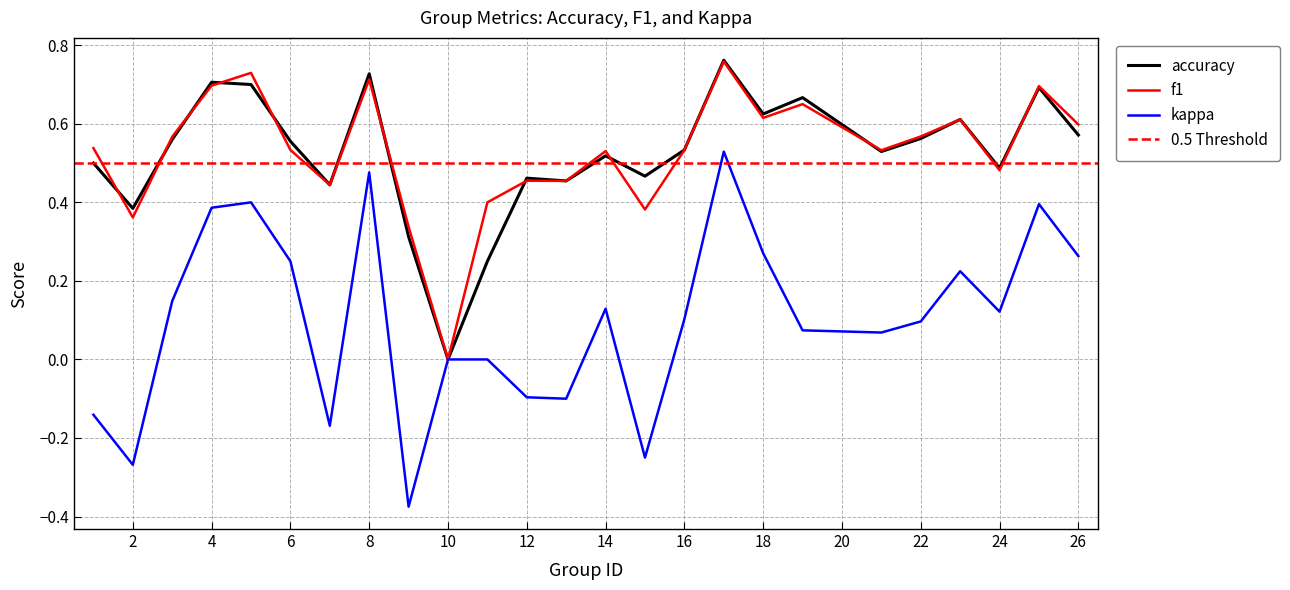

What is the sum of the f1 values at 24 and 8?

1.2